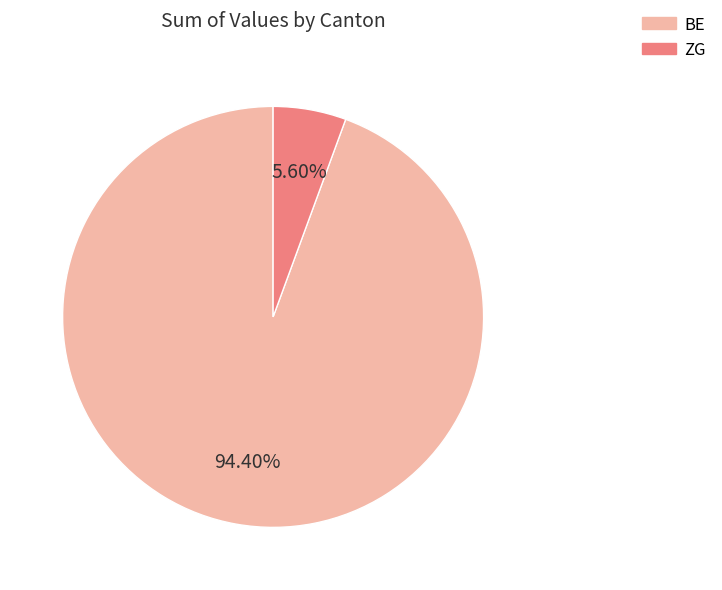

Rank the categories by value from lowest to highest.

ZG, BE